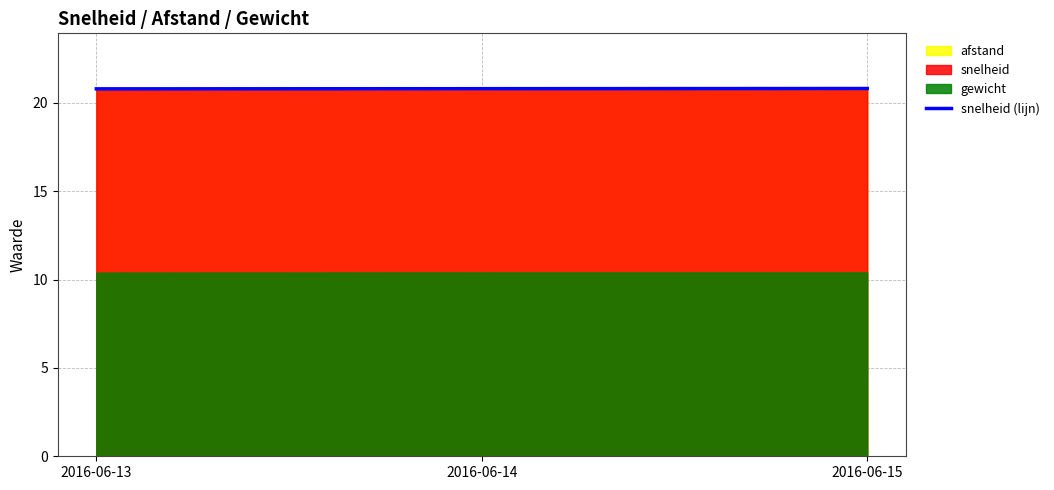

Approximately how many times larger is the value at 2016-06-13 compared to 2016-06-14?

1.0